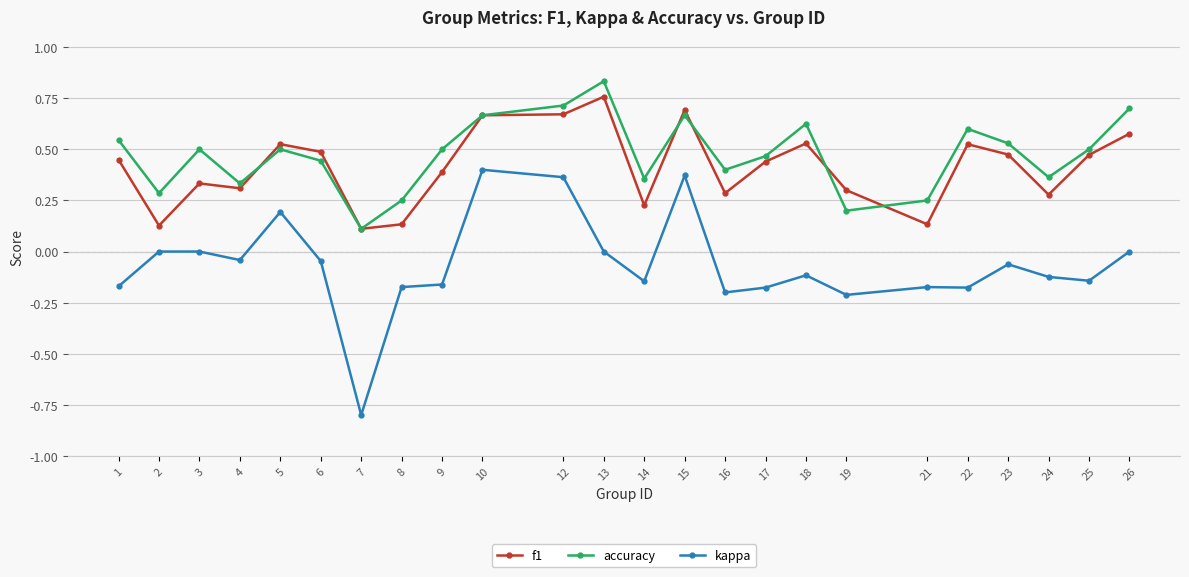

Where is the first local minimum for kappa?

4